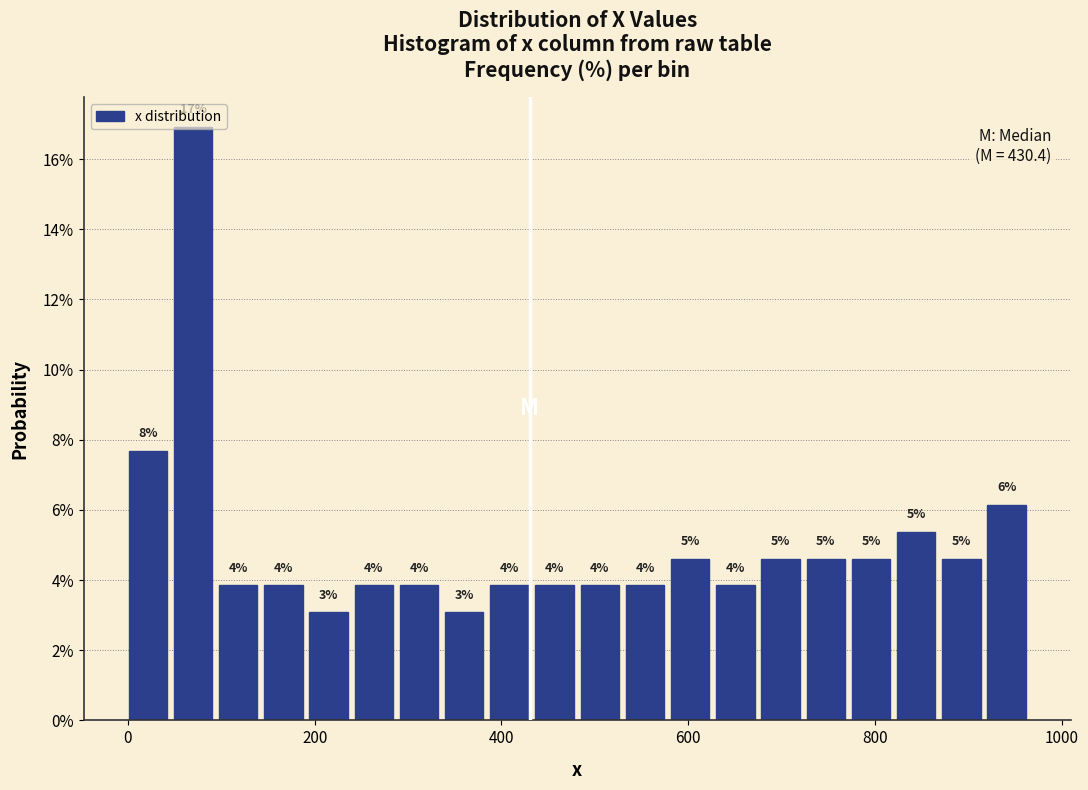

Around what value on the x-axis is the tallest bar? Give the approximate position of its centre, as read against the axis.

60